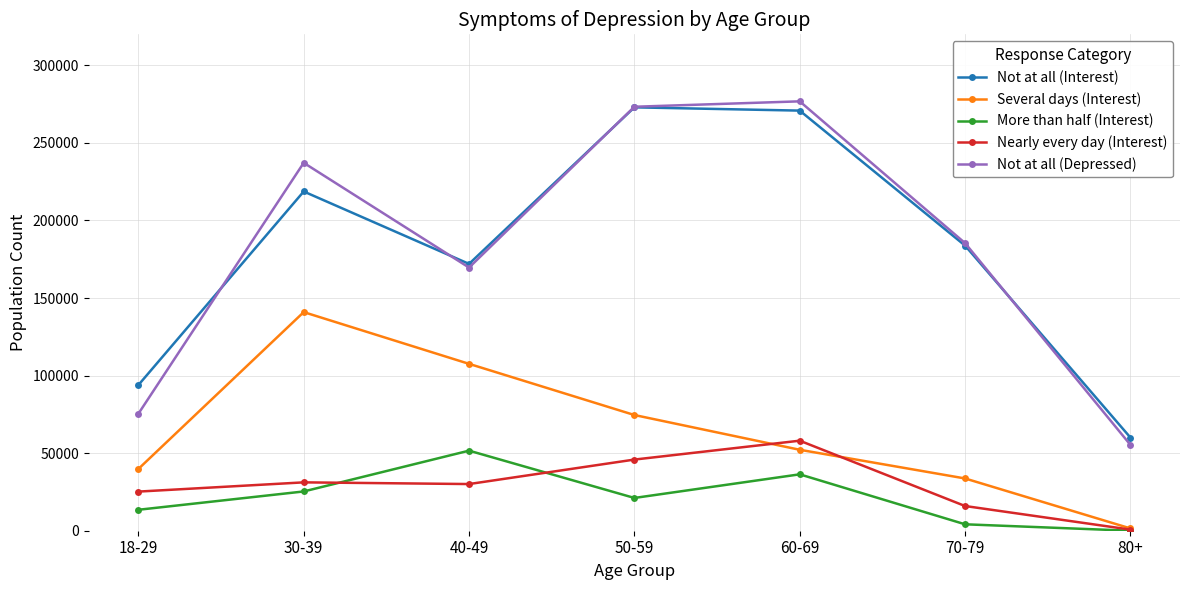

What position from the left is 70-79?

6